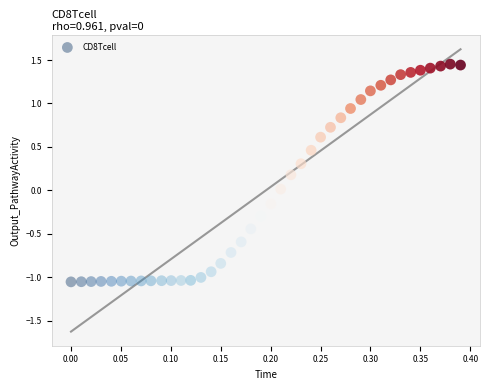

What is the range of Y values (max minus min)?

2.5